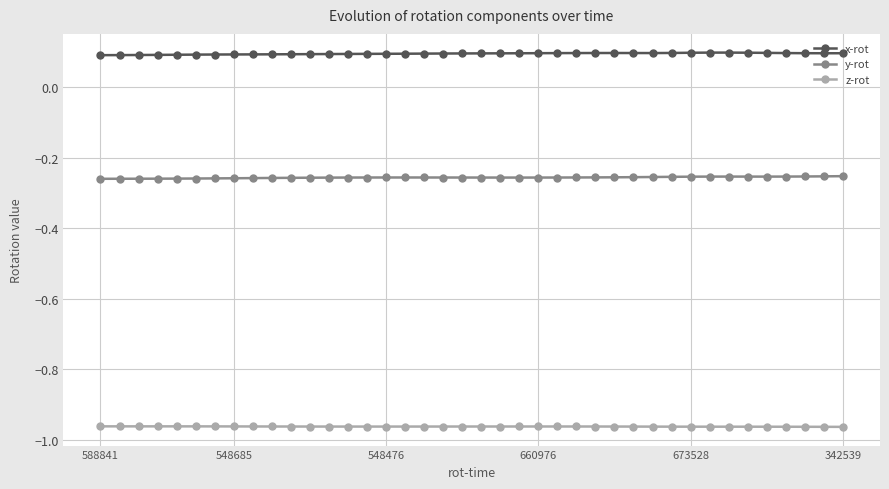

Count the x-rot values in the range 0 to 1.

40